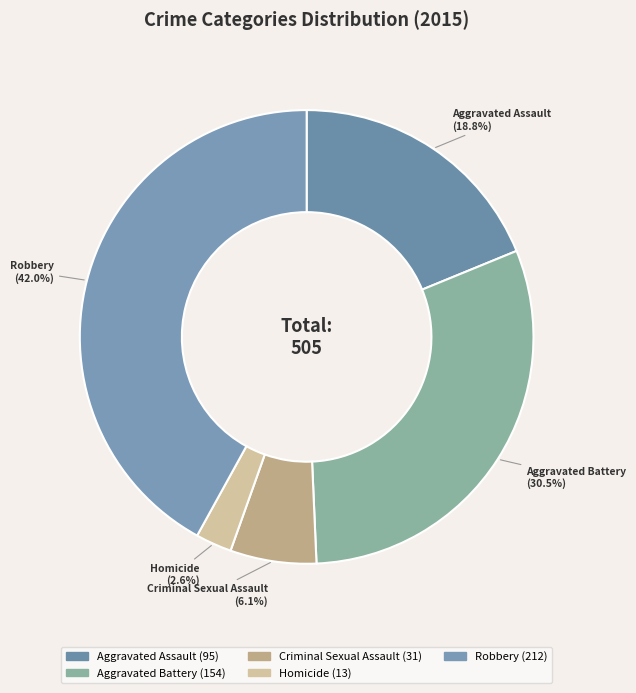

How many segments does this pie chart have?

5